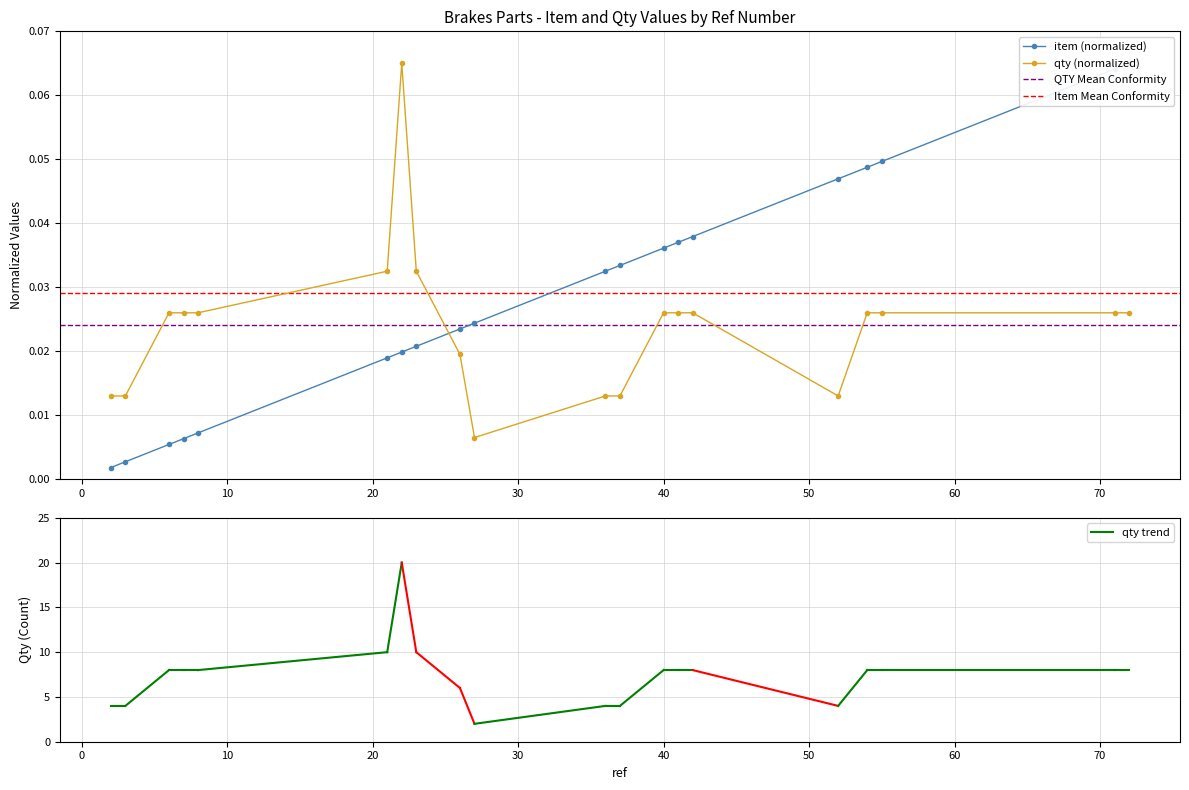

At how many categories does at least one series exceed 0?

20